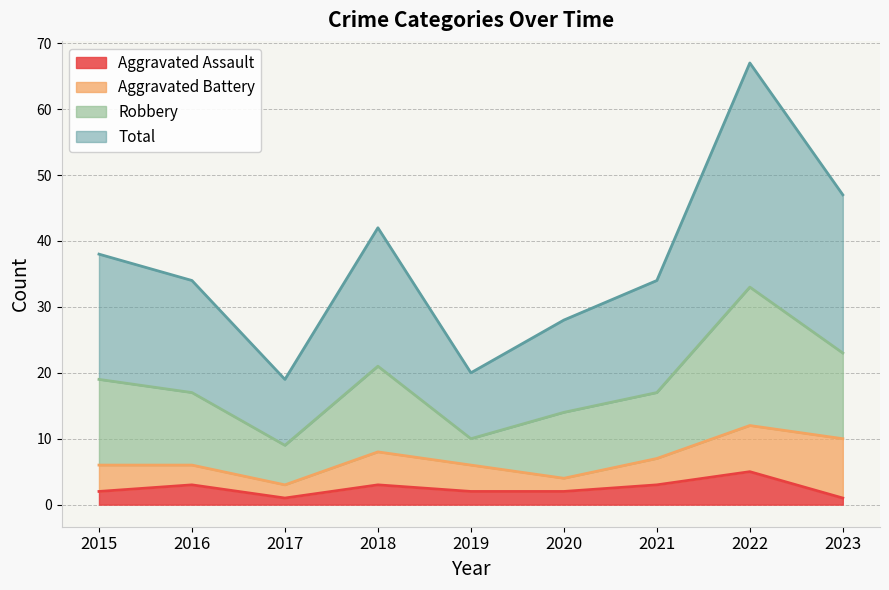

How many values in the Total series are below 34?

3